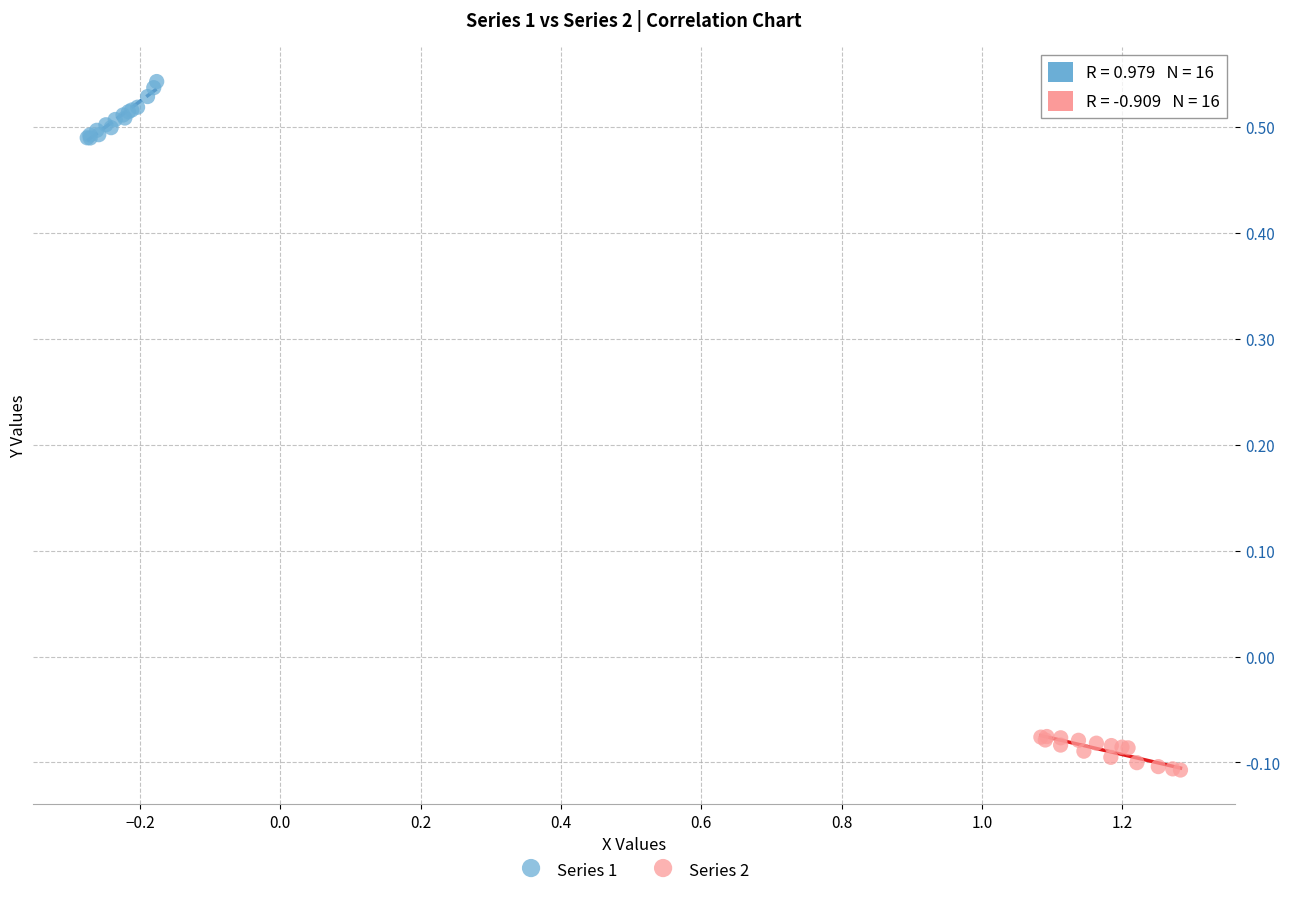

Which series has the largest Y range (max minus min)?

Series 1